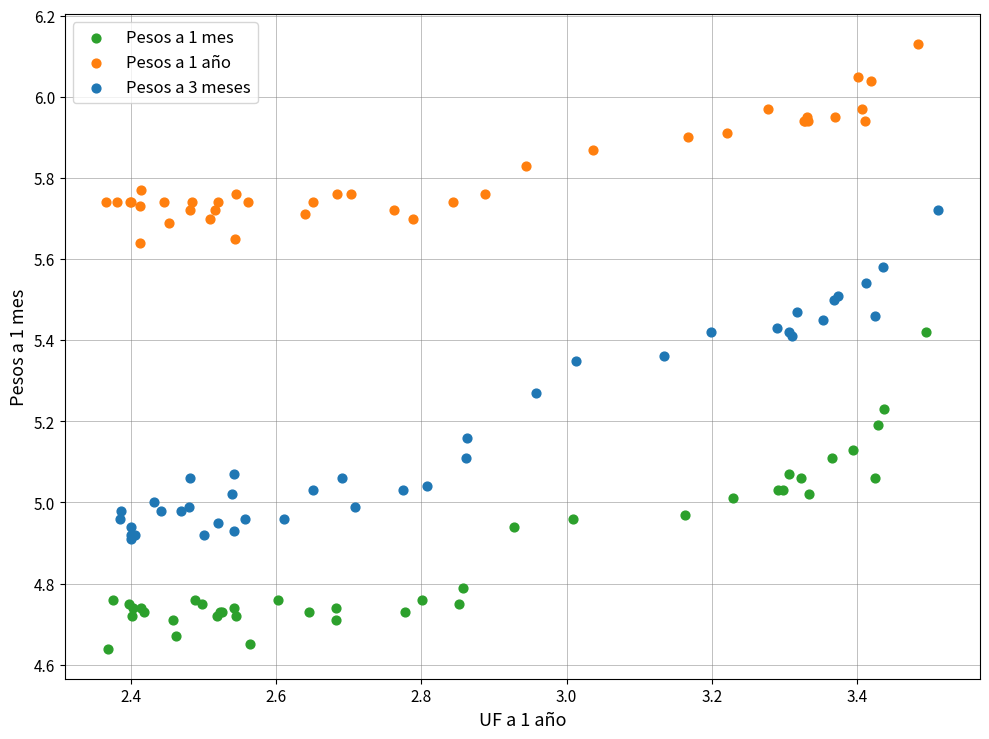

Which series has the widest spread of Y values?

Pesos a 3 meses